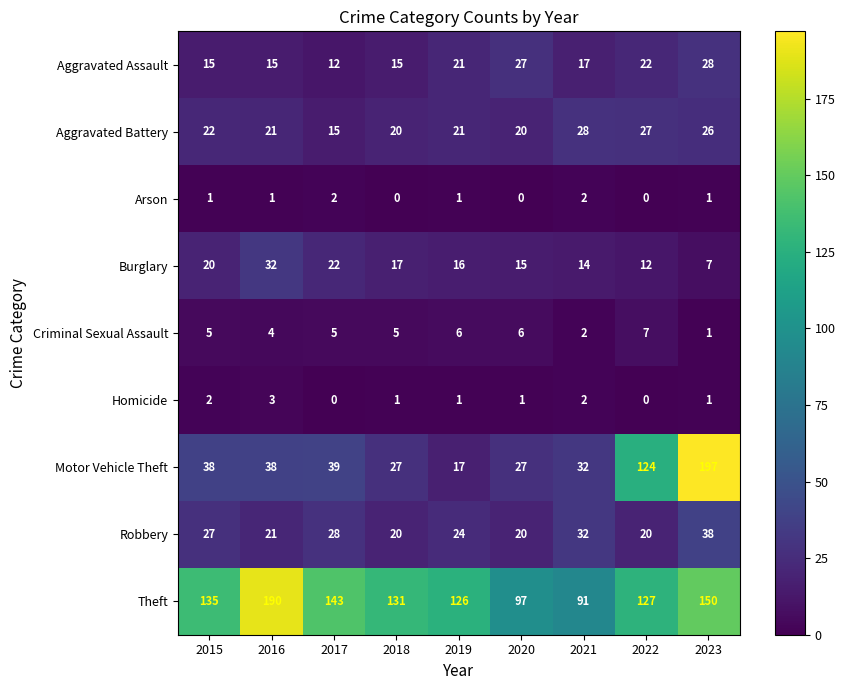

What is the maximum value shown in the chart?

197